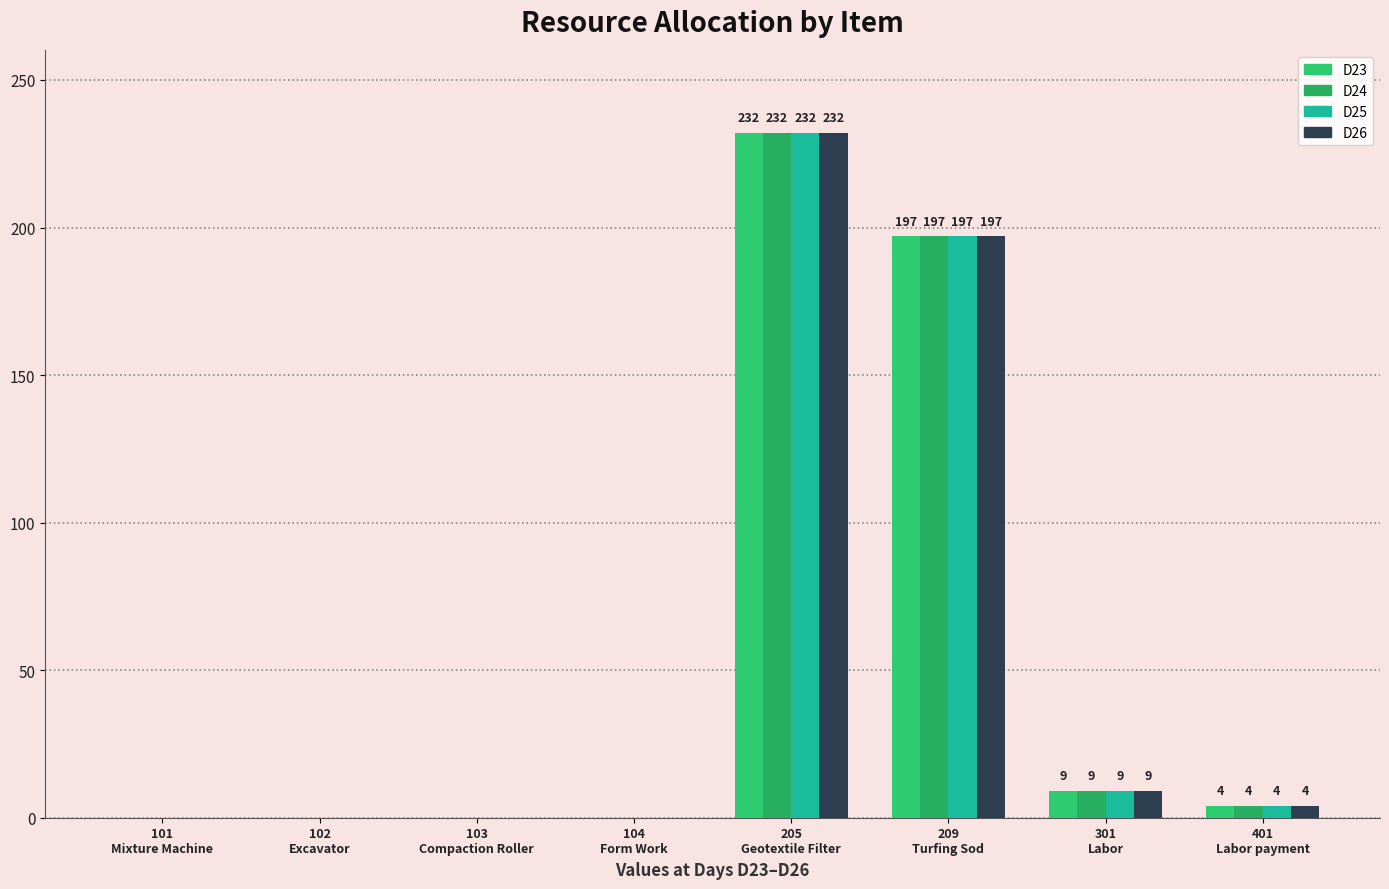

Where does the D26 series first go above 4?

205
Geotextile Filter